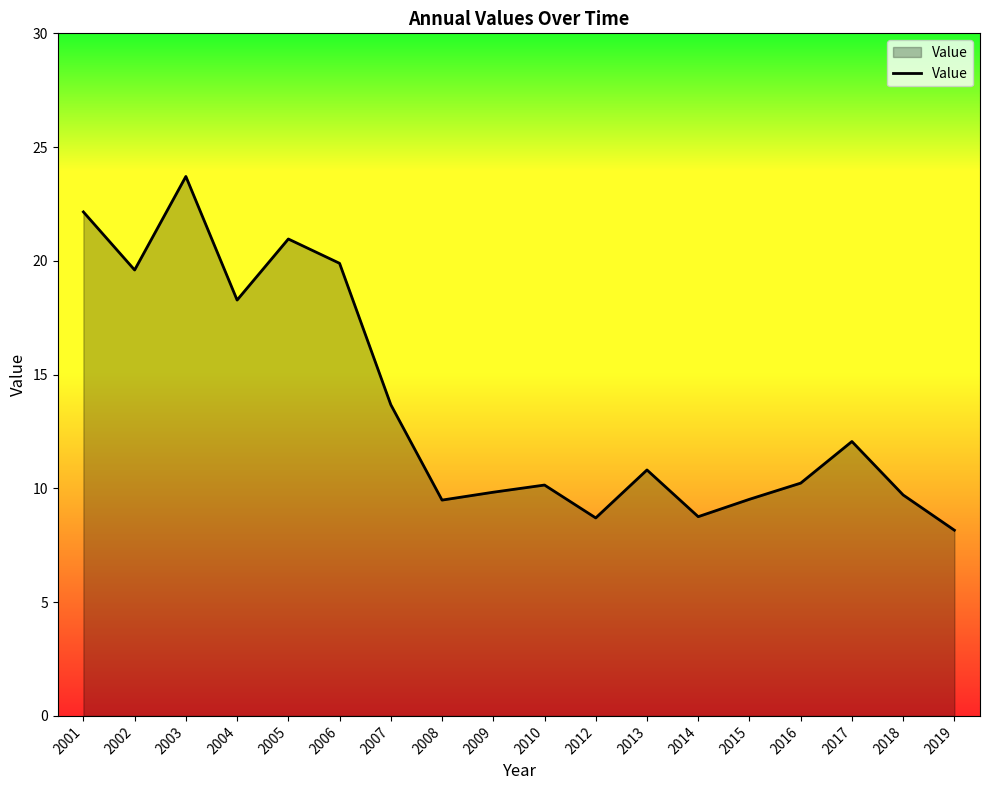

What is the minimum value shown in the chart?

8.2